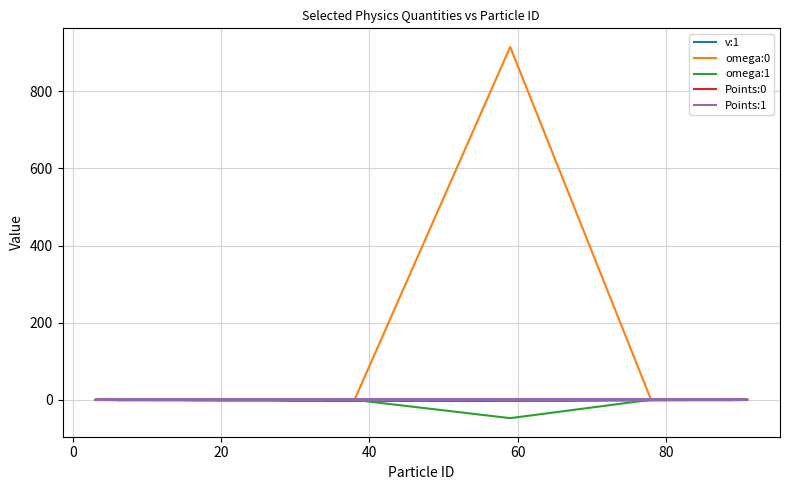

The value of Points:1 at 7 is 0.0. True or false?

False